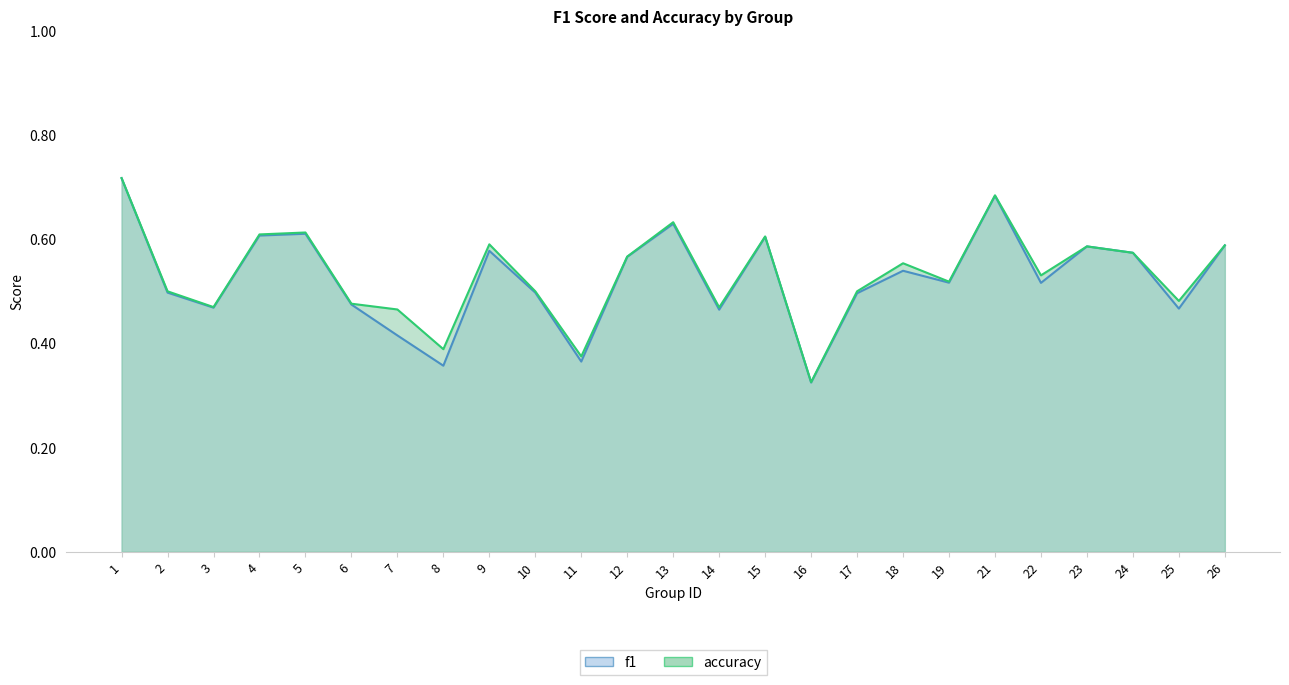

Does the chart display data point markers on the line(s)?

No